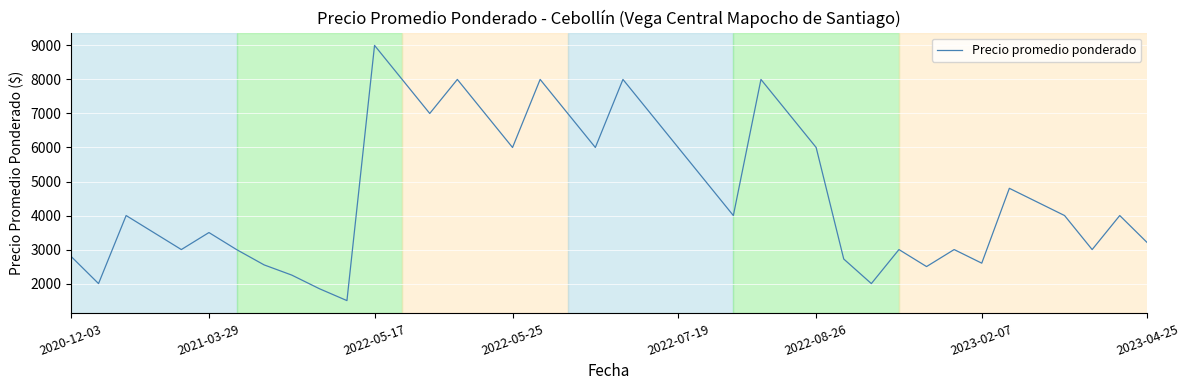

What is the minimum value shown in the chart?

1500